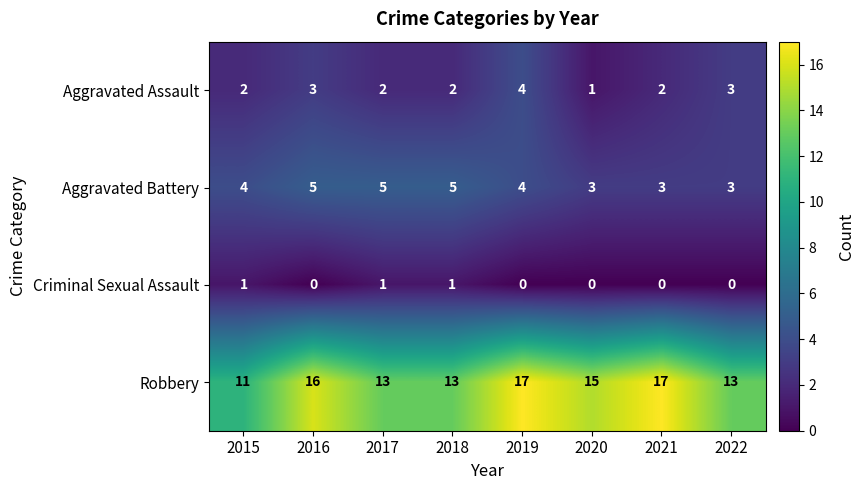

True or false: Aggravated Assault has a value of 2 at 2017.

True